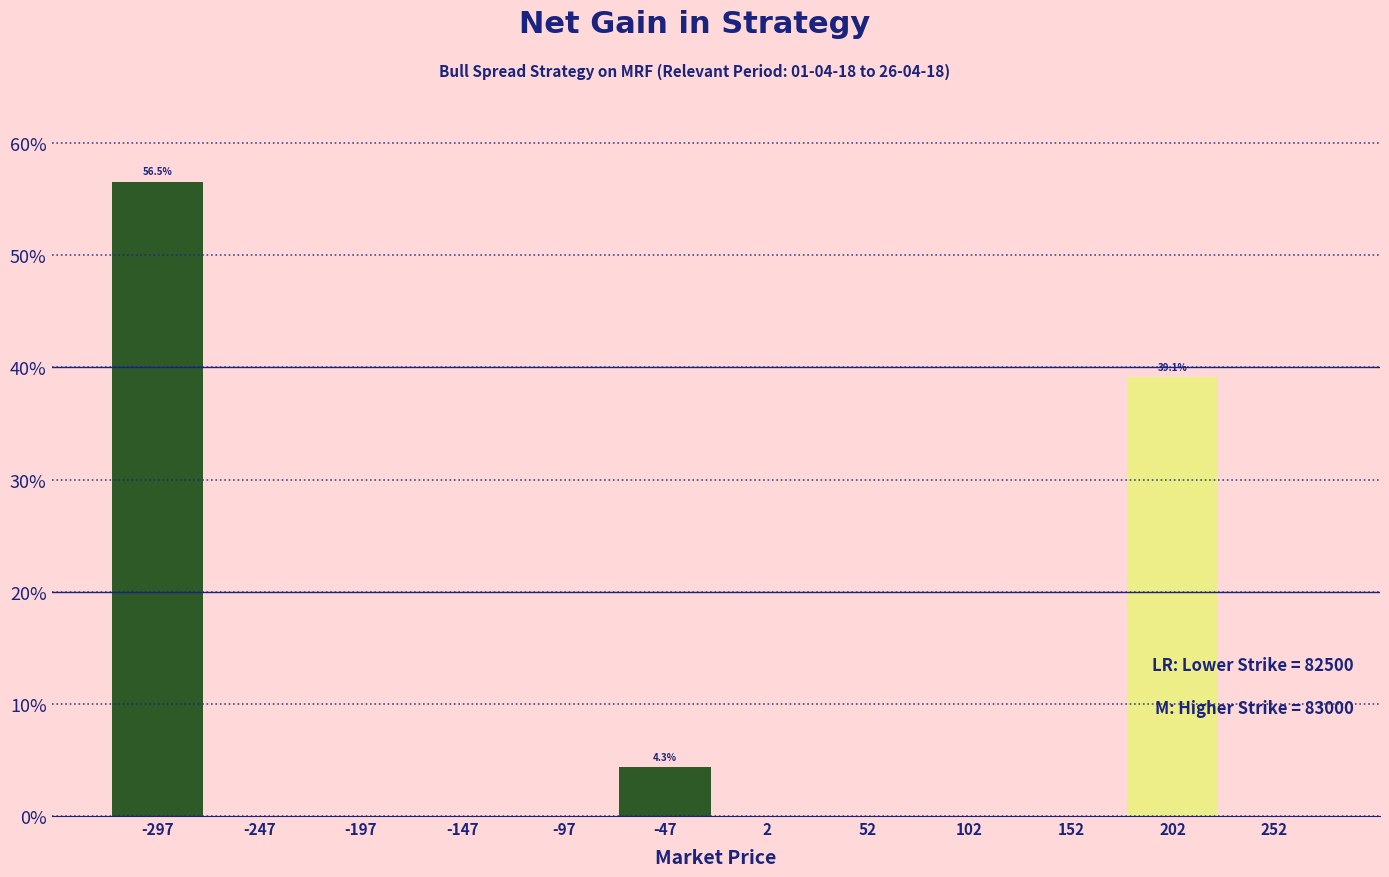

Reading left to right, list all the values displayed in this chart.

-297=56.5	-247=0.0	-197=0.0	-147=0.0	-97=0.0	-47=4.3	2=0.0	52=0.0	102=0.0	152=0.0	202=39.1	252=0.0